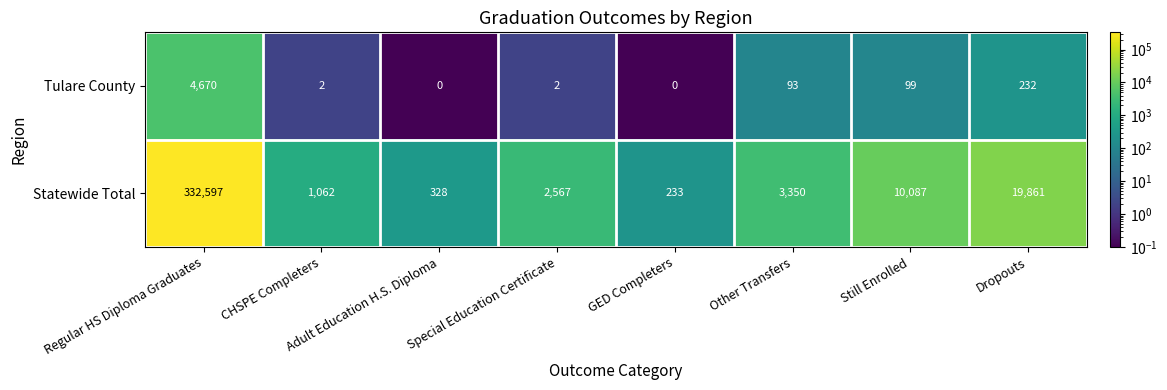

How many data points does each series have?

8